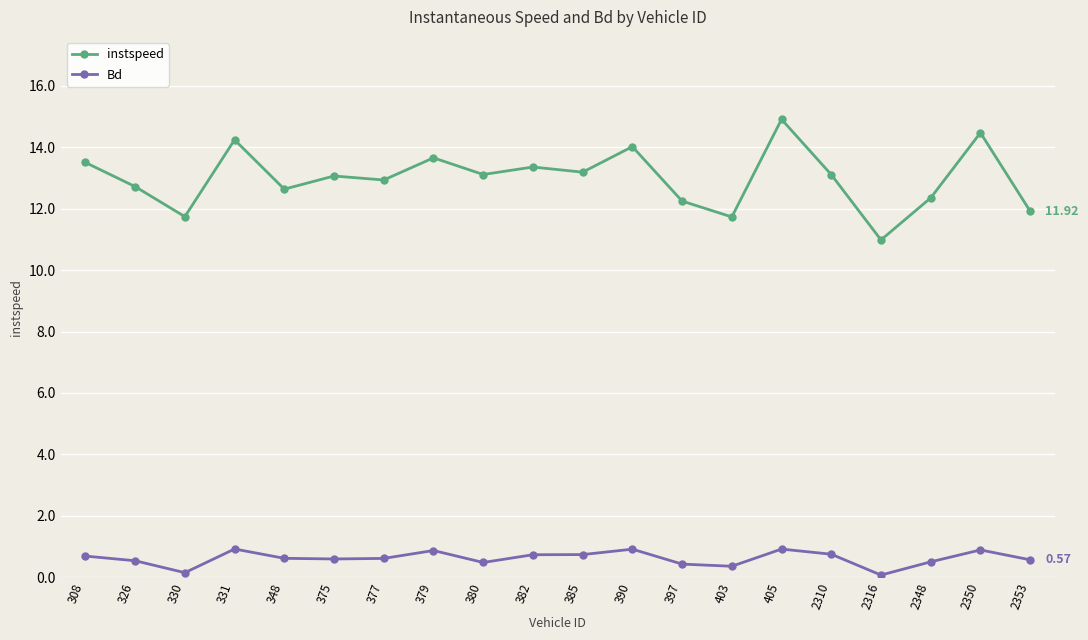

Which label corresponds to the largest value in the chart?

405